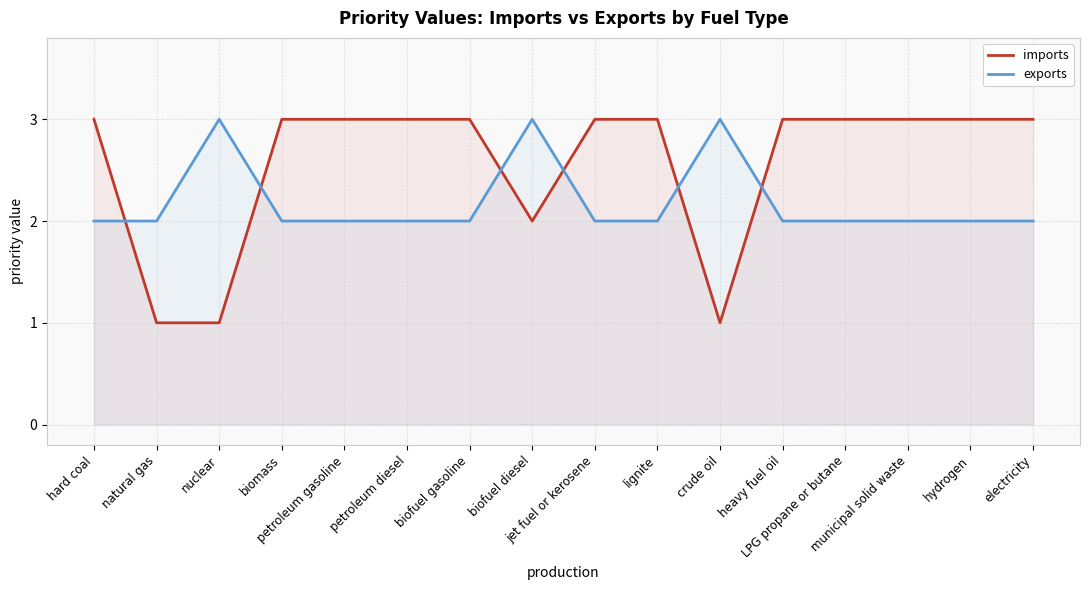

What is the lowest value of the imports series?

1